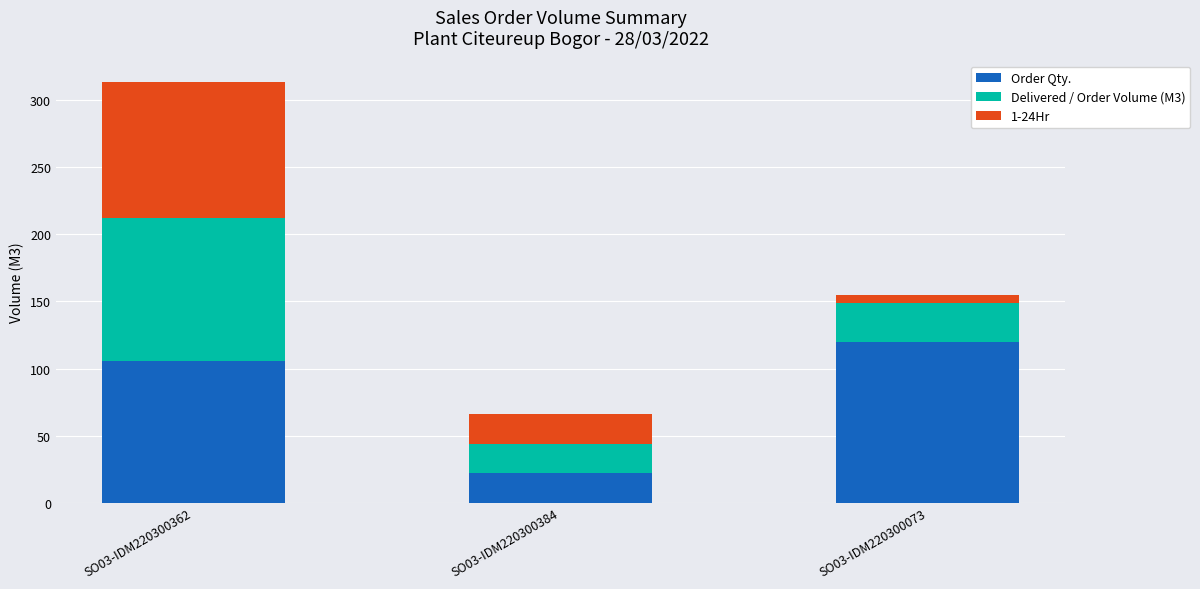

Is it true that Order Qty. equals 22 at SO03-IDM220300384?

True